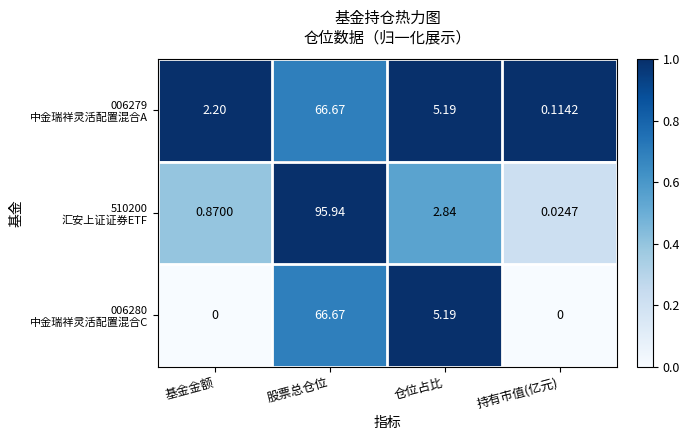

Which label corresponds to the largest value in the chart?

股票总仓位